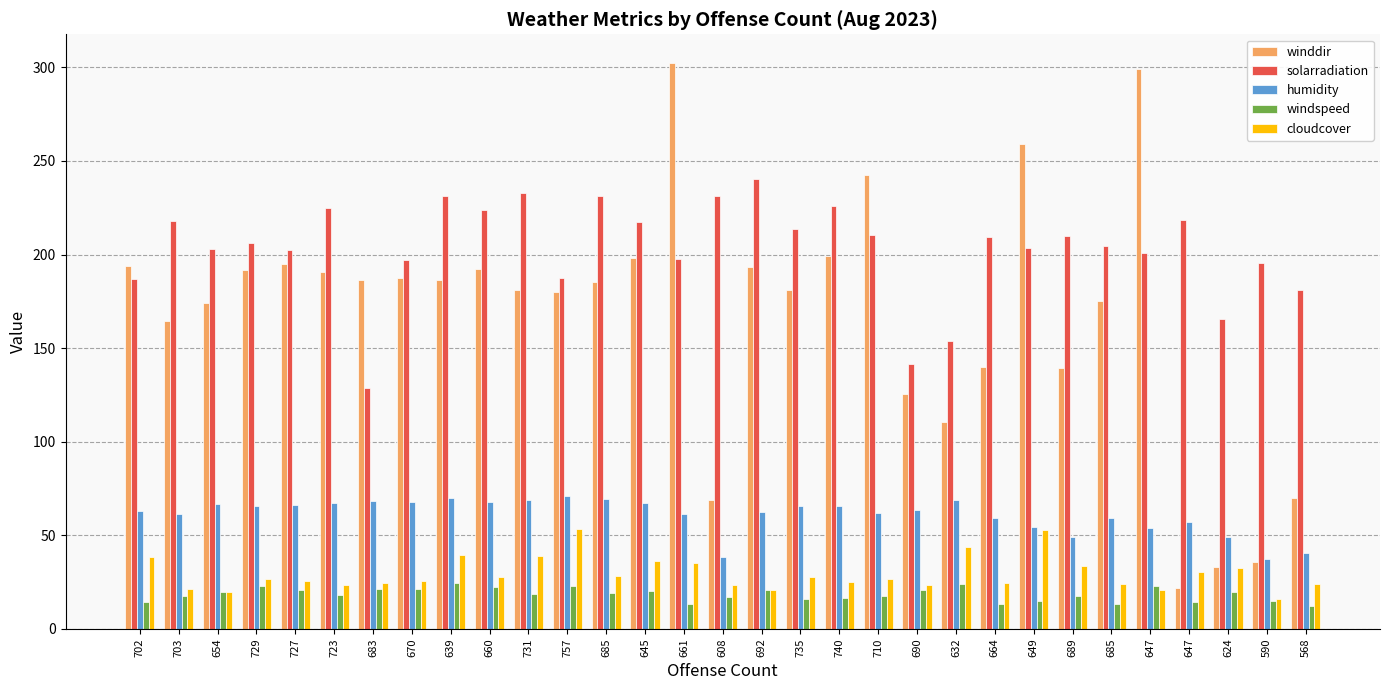

What value does the humidity series have at 735?

65.9